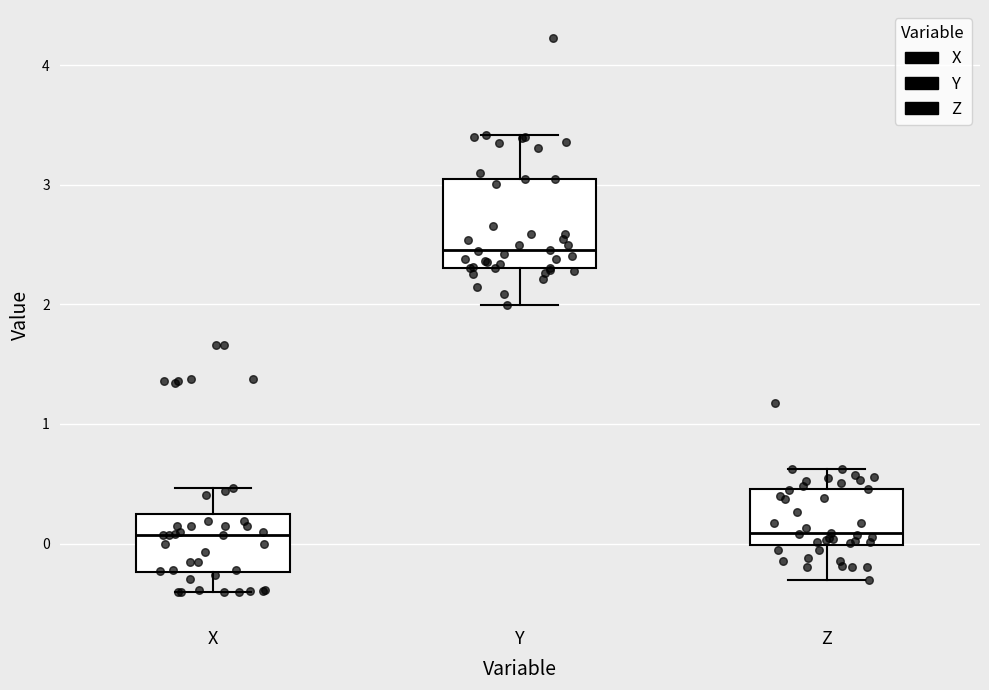

Reading left to right, transcribe this box plot: for each box, give where its median line is, the range the box spans, and where its two whiskers end, as read against the y-axis. The values are not printed on the chart, so give them approximately, as read against the axis.

X: median 0.1, box -0.2 to 0.2, whiskers -0.4 to 0.5
Y: median 2.5, box 2.3 to 3.0, whiskers 2.0 to 3.4
Z: median 0.1, box 0.0 to 0.5, whiskers -0.3 to 0.6